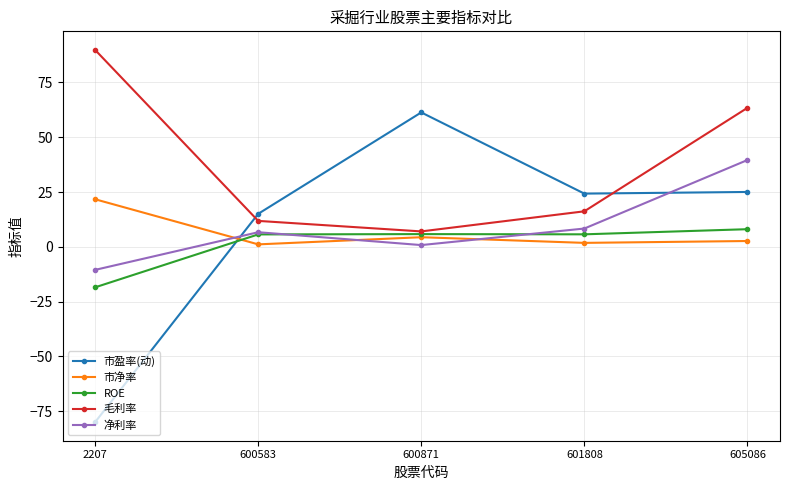

Where do 市净率 and ROE first cross each other?

2207 and 600583